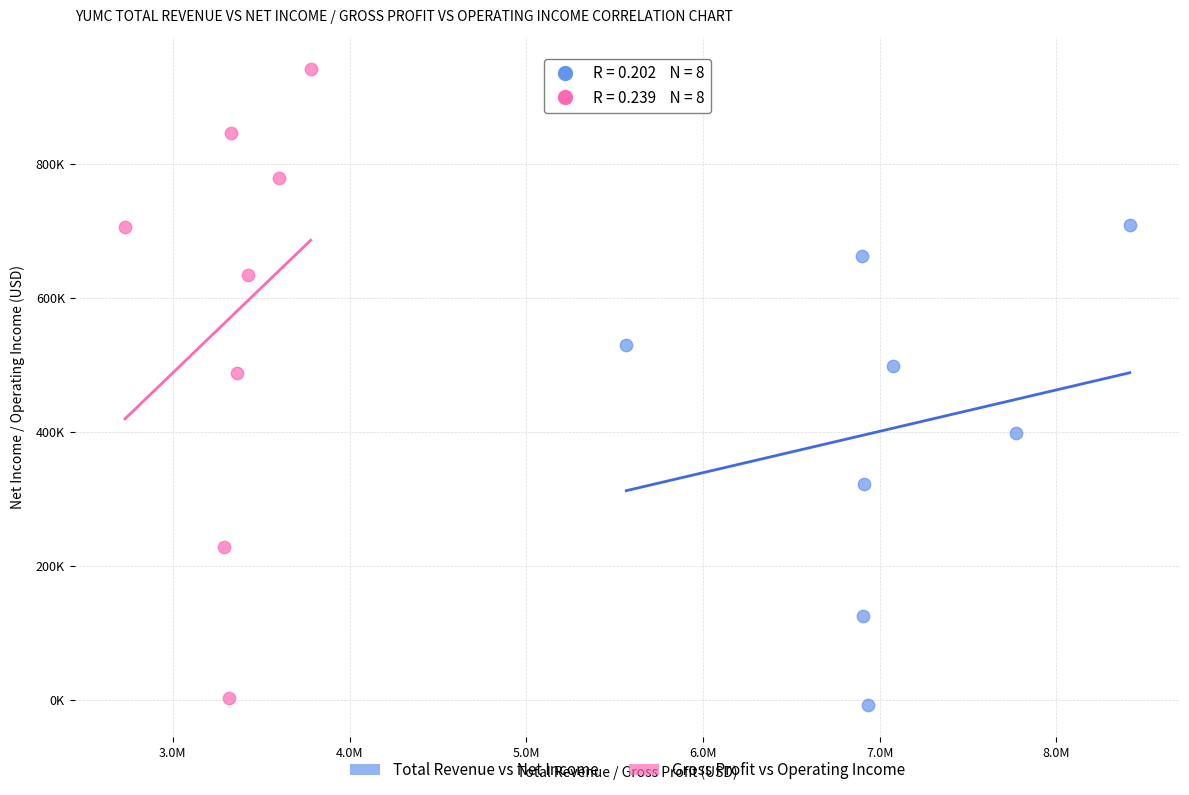

What are all the series names shown in the legend?

Total Revenue vs Net Income, Gross Profit vs Operating Income